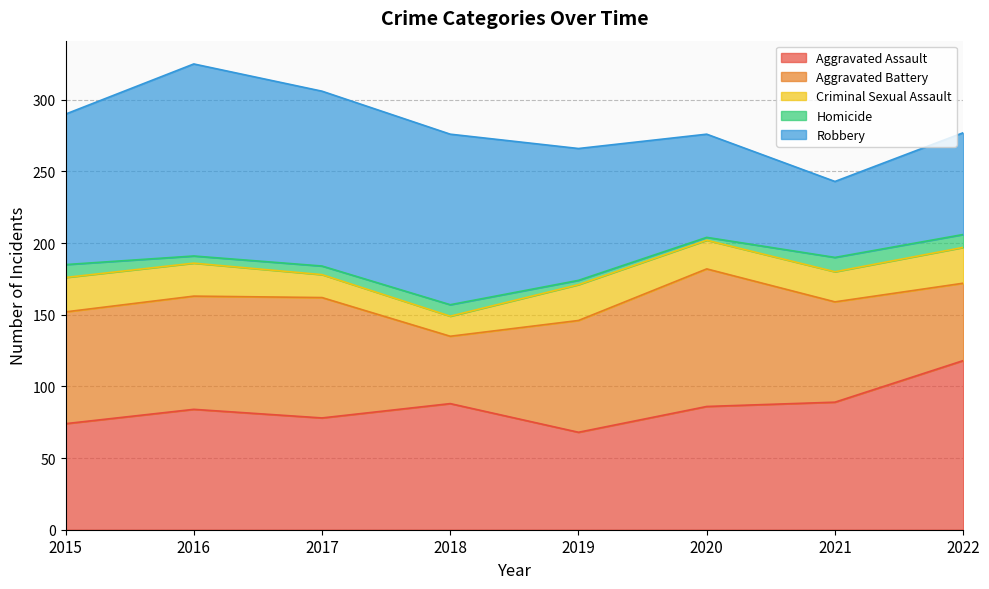

What are all the series names shown in the legend?

Aggravated Assault, Aggravated Battery, Criminal Sexual Assault, Homicide, Robbery